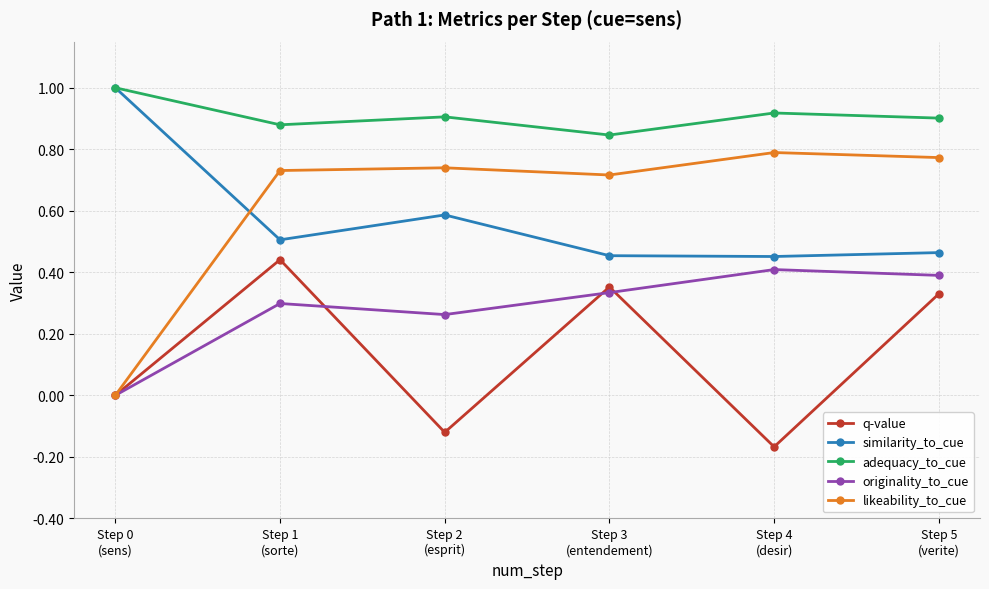

Between Step 3
(entendement) and Step 4
(desir), which series saw the biggest shift?

q-value